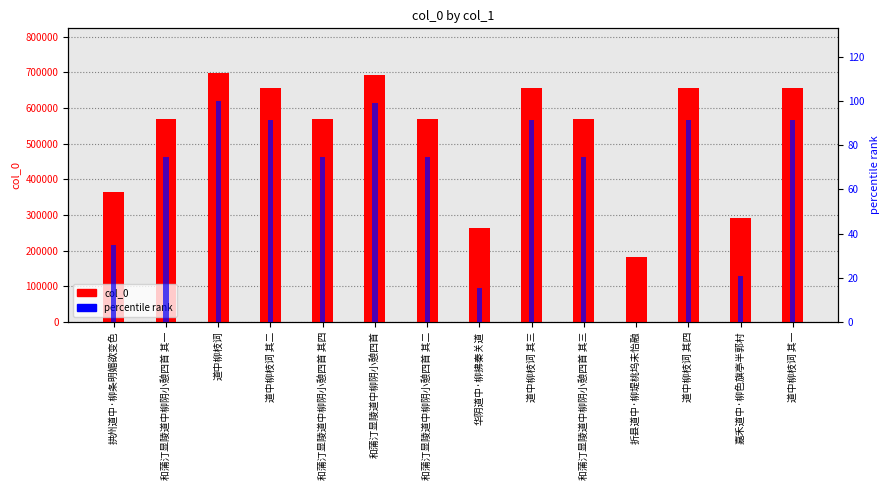

At how many categories does at least one series exceed 336765?

11